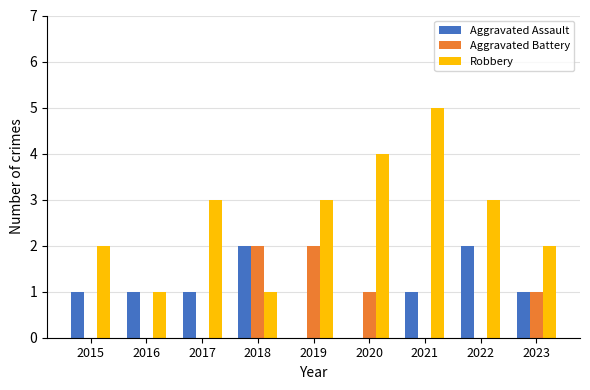

What is the sum of all Robbery values?

24